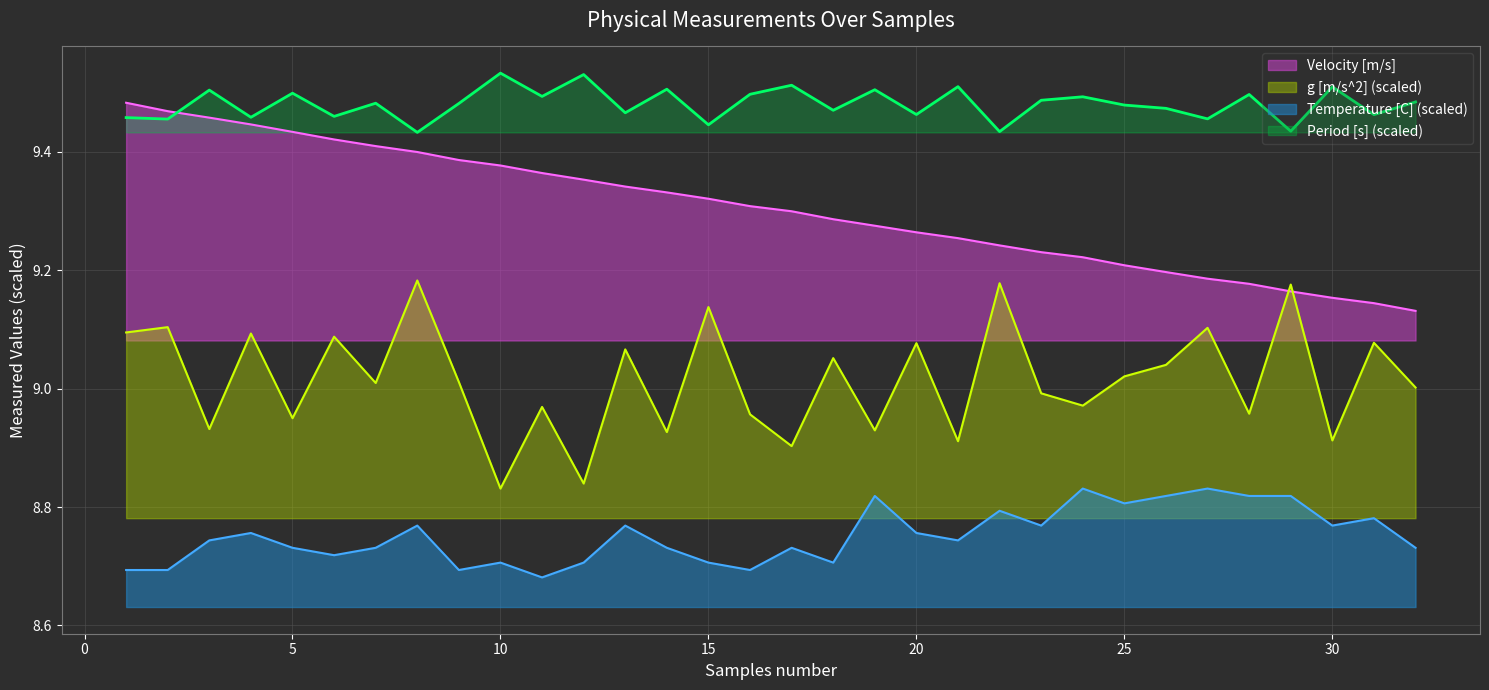

What are all the series names shown in the legend?

Velocity [m/s], g [m/s^2] (scaled), Temperature [C] (scaled), Period [s] (scaled)